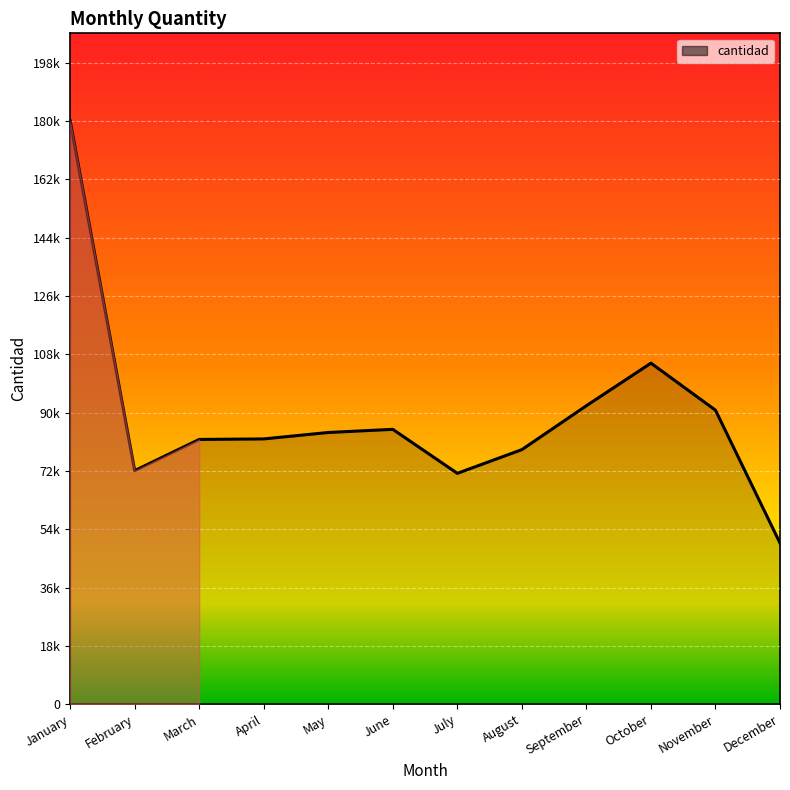

At which category does the data reach its first local peak?

June